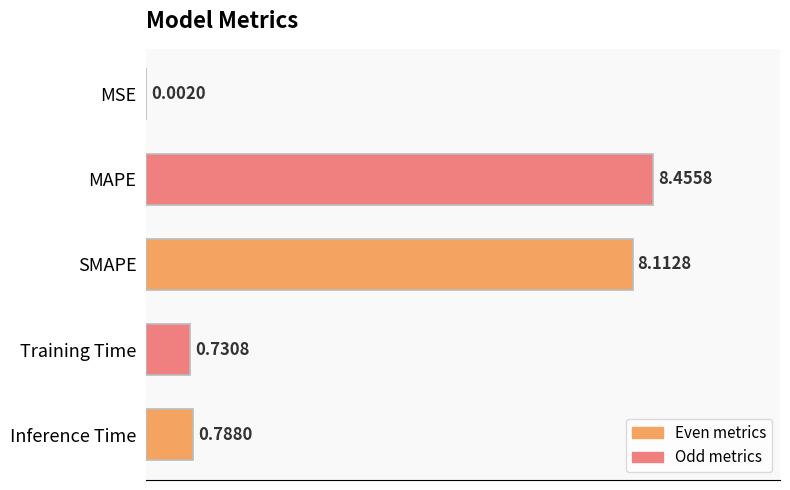

What is the sum of the values at SMAPE and MAPE?

16.6